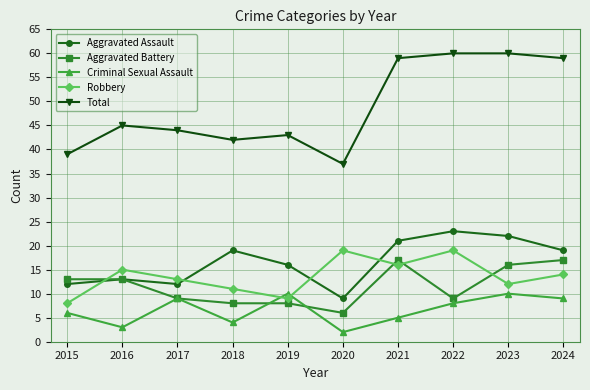

What are all the series names shown in the legend?

Aggravated Assault, Aggravated Battery, Criminal Sexual Assault, Robbery, Total